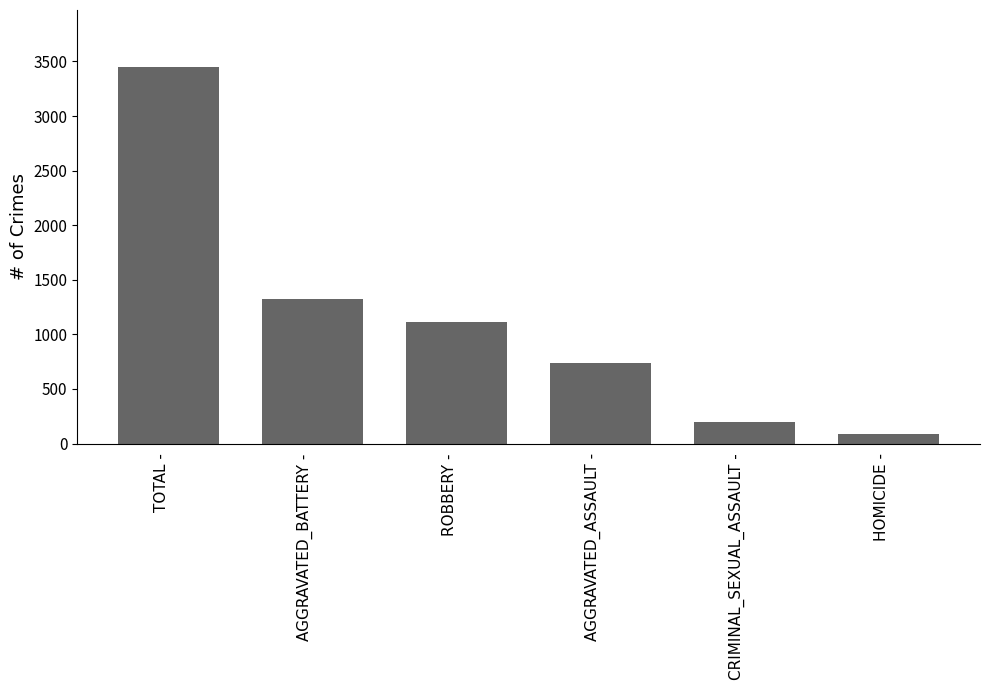

List the labels in order of value, smallest first.

HOMICIDE -, CRIMINAL_SEXUAL_ASSAULT -, AGGRAVATED_ASSAULT -, ROBBERY -, AGGRAVATED_BATTERY -, TOTAL -